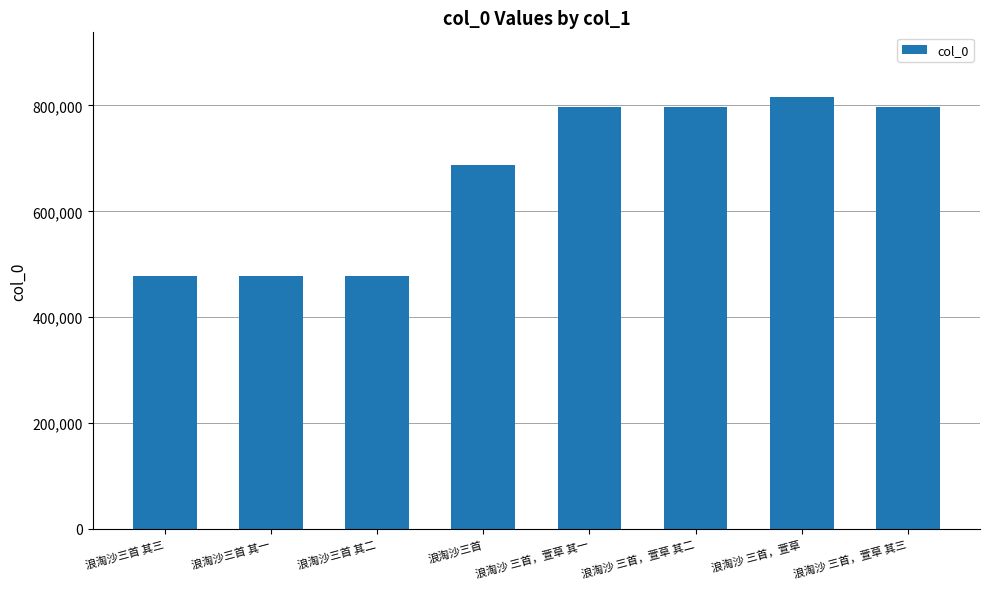

What is the change in value from 浪淘沙三首 其一 to 浪淘沙 三首，萱草 其二?

+318479